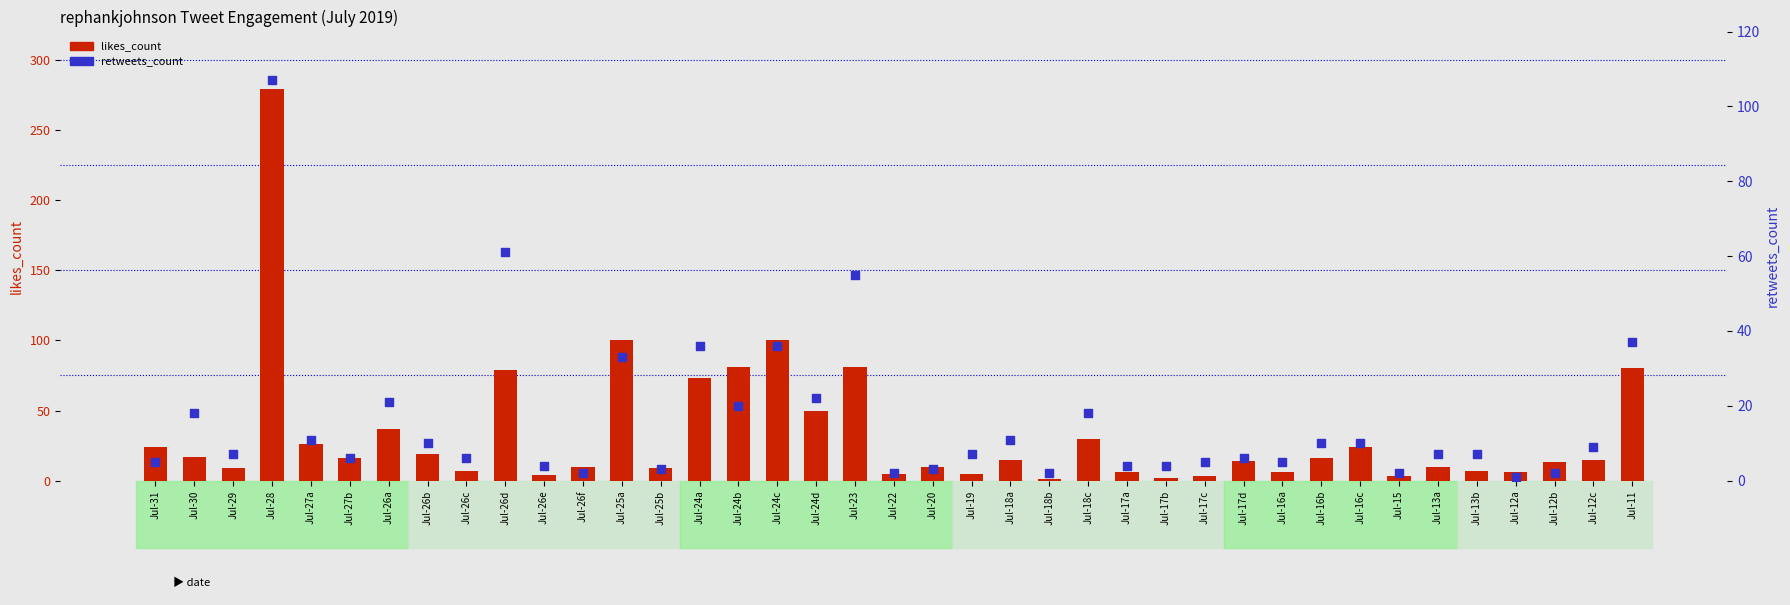

Which series has the largest Y range (max minus min)?

likes_count